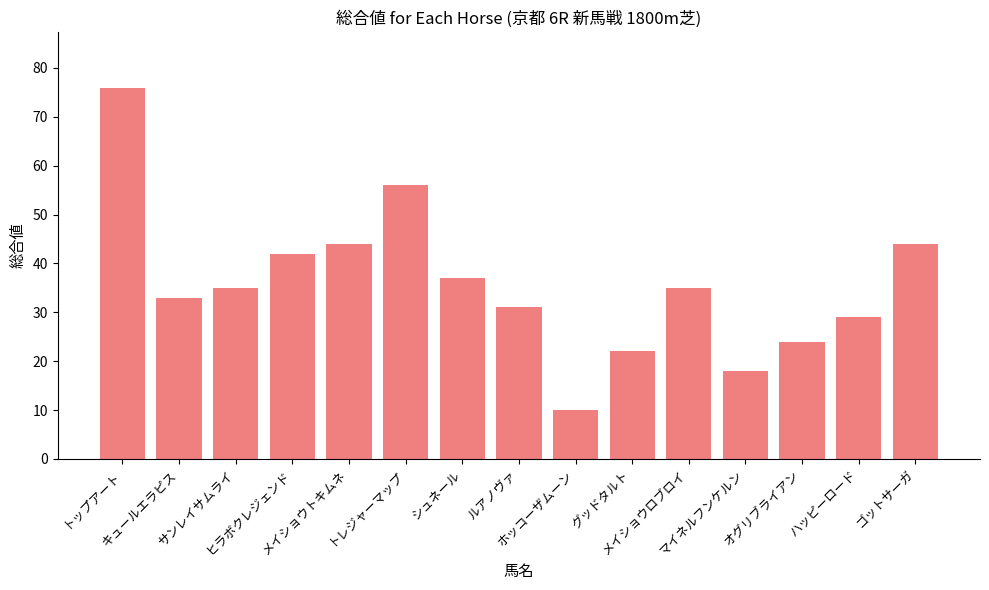

What is the value of the 15th bar from the left?

44